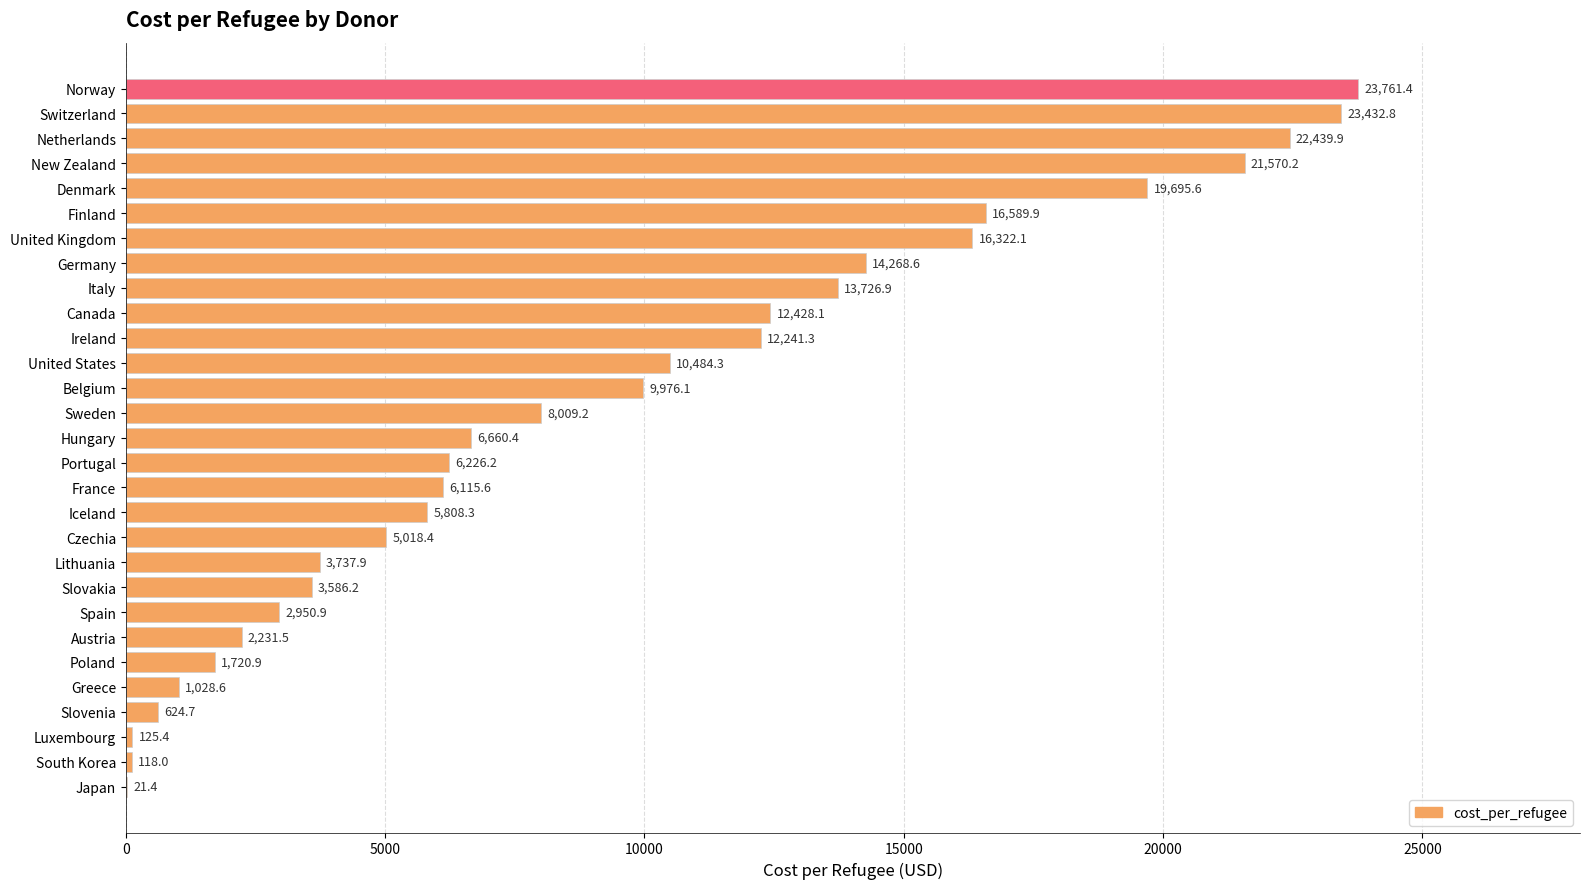

At which category does the chart reach its peak across all series?

Norway